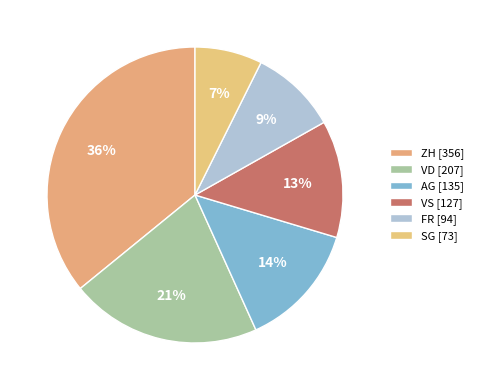

How many slices are in this pie chart?

6